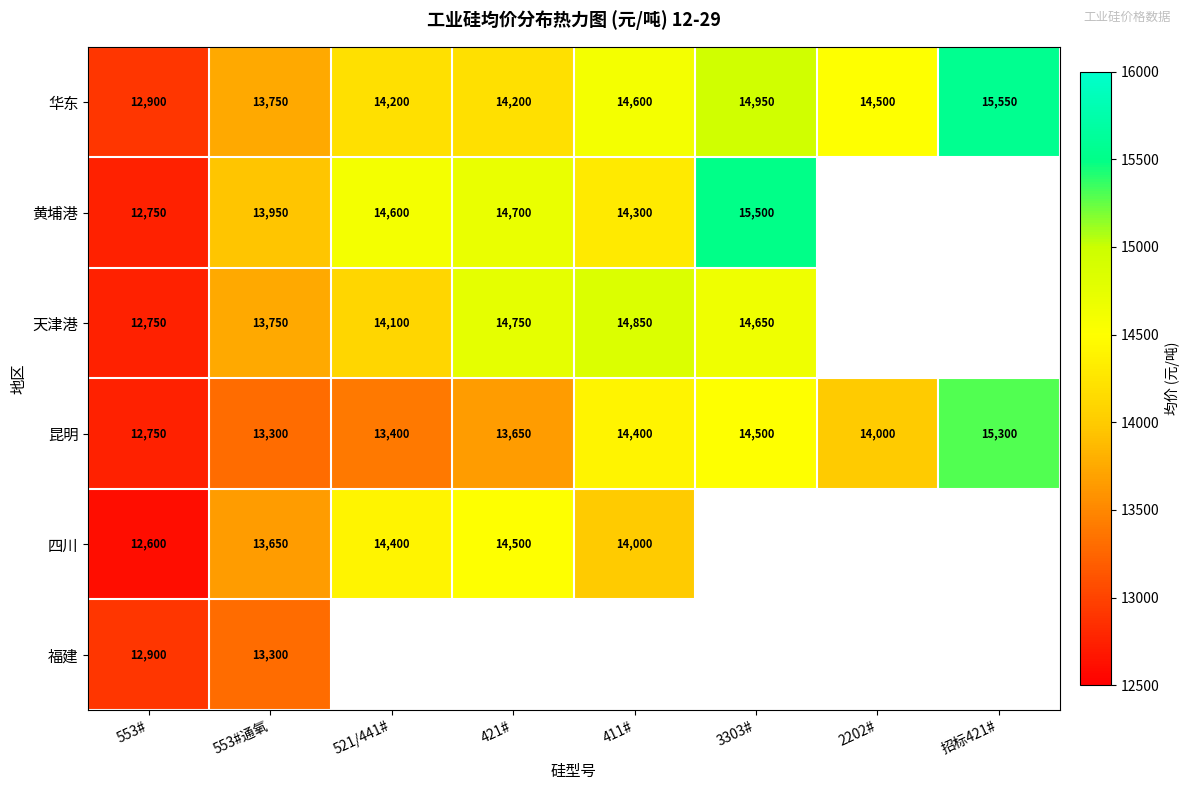

What is the difference between the 四川 values at 521/441# and 411#?

400